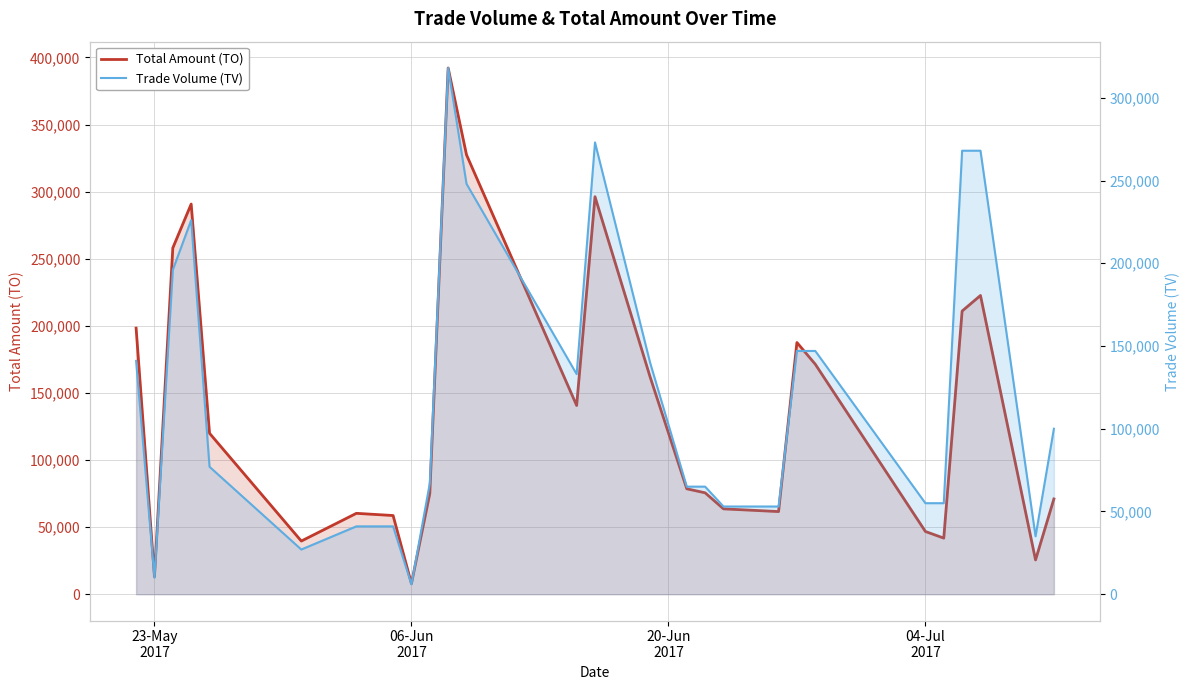

How many categories are shown in the chart?

27